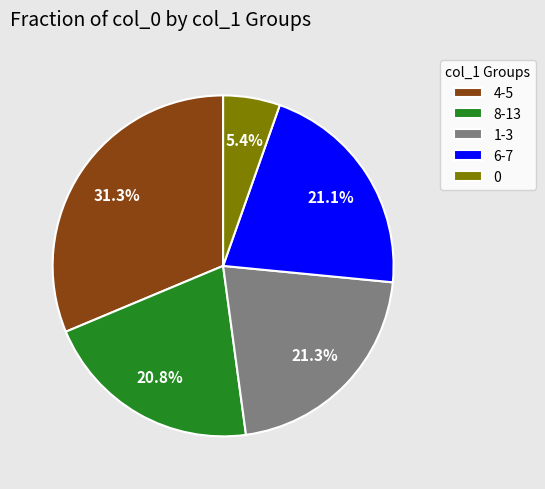

What is the largest slice in the pie chart?

4-5